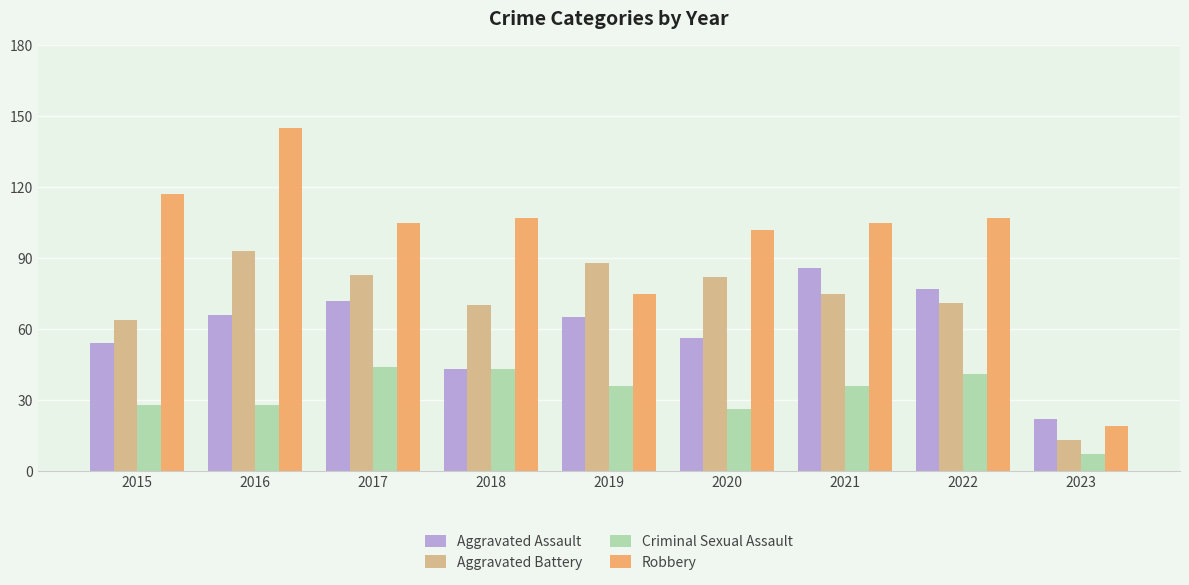

Reading left to right, extract all data points from this chart.

Aggravated Assault: 54	66	72	43	65	56	86	77	22
Aggravated Battery: 64	93	83	70	88	82	75	71	13
Criminal Sexual Assault: 28	28	44	43	36	26	36	41	7
Robbery: 117	145	105	107	75	102	105	107	19